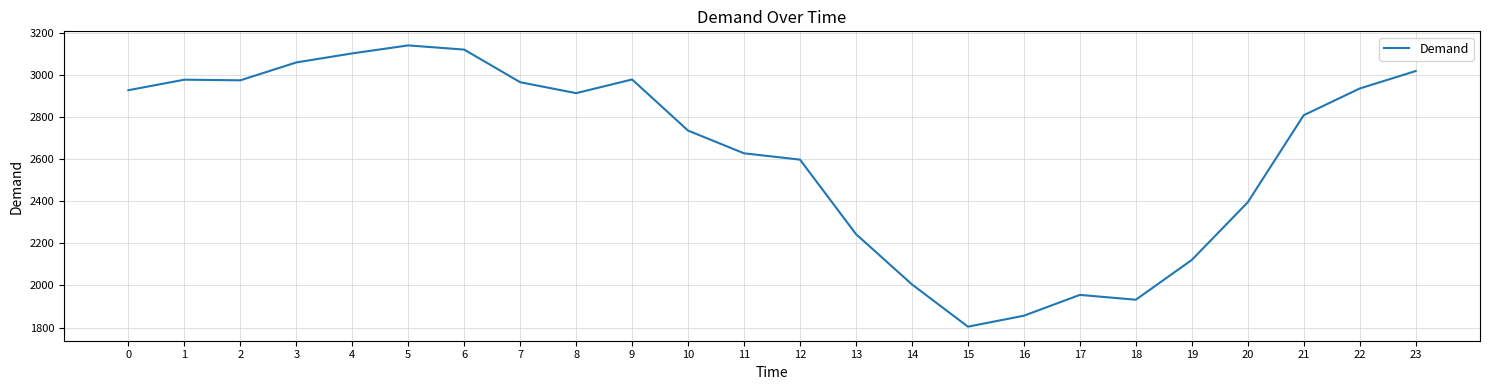

What is the change in value from 2 to 13?

-731